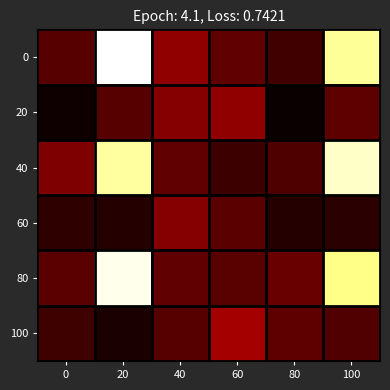

Reading left to right, transcribe all the data shown in this chart.

0: 0=106.6	20=940.0	40=190.3	60=123.9	80=79.6	100=841.9
20: 0=8.3	20=107.9	40=174.2	60=187.4	80=3.7	100=120.7
40: 0=163.1	20=848.9	40=122.4	60=72.6	80=97.9	100=887.4
60: 0=54.4	20=36.9	40=175.5	60=117.2	80=37.2	100=46.2
80: 0=116.7	20=919.6	40=124.6	60=113.5	80=133.5	100=828.4
100: 0=76.1	20=22.0	40=108.0	60=217.1	80=120.3	100=100.8